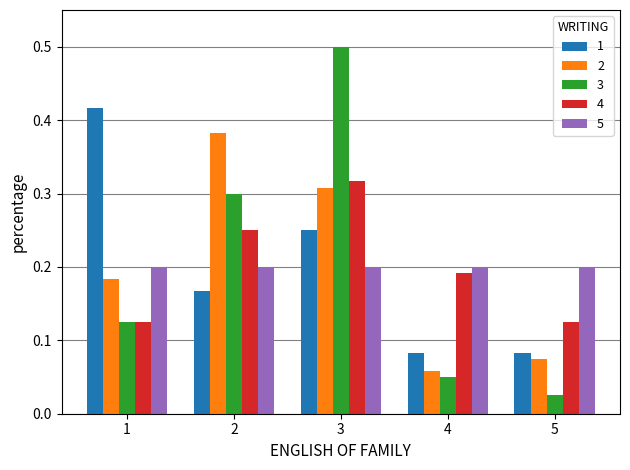

At which label is 3 closest to 0?

5